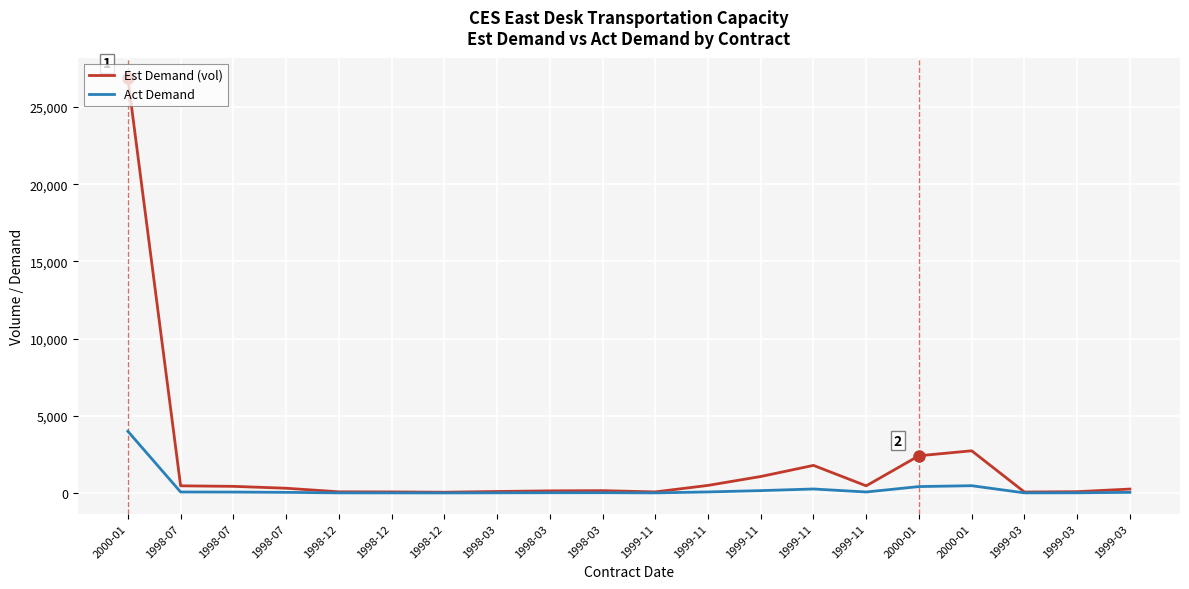

How many lines are shown in the chart?

2